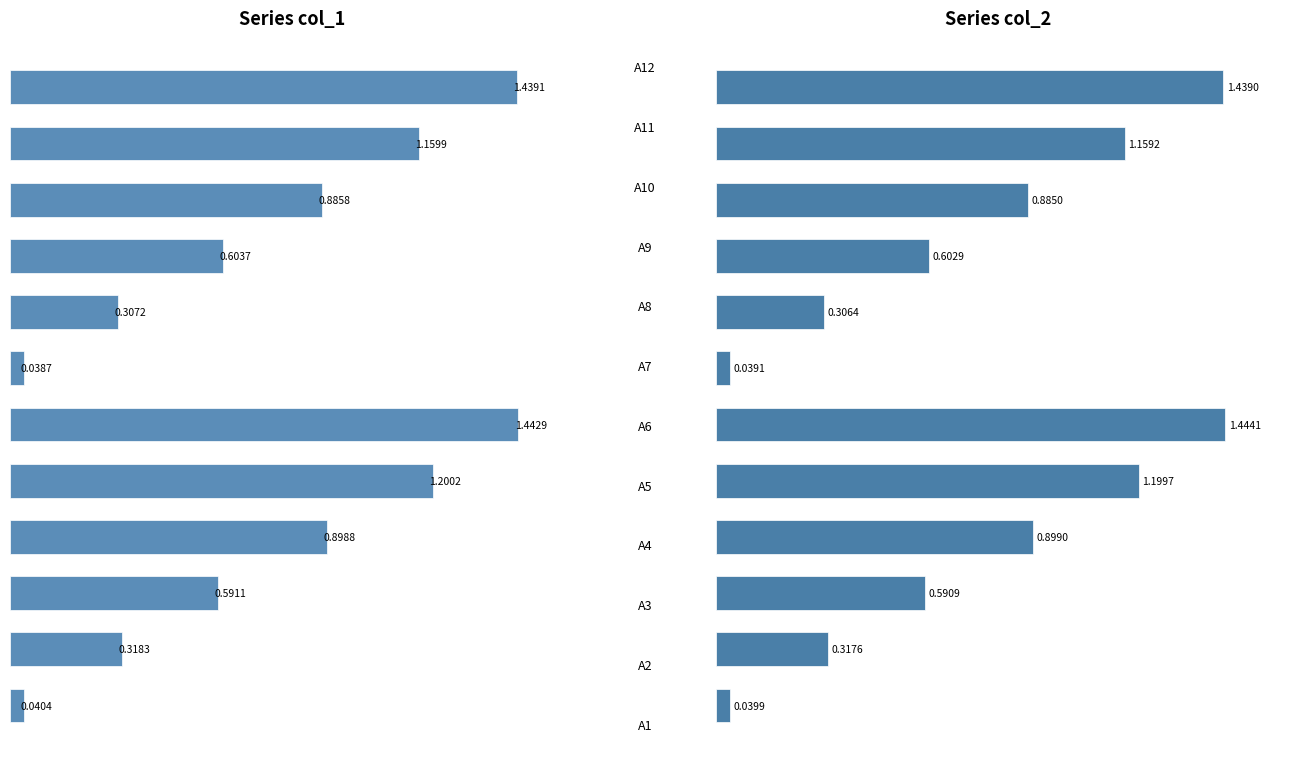

How many groups of bars are there?

12